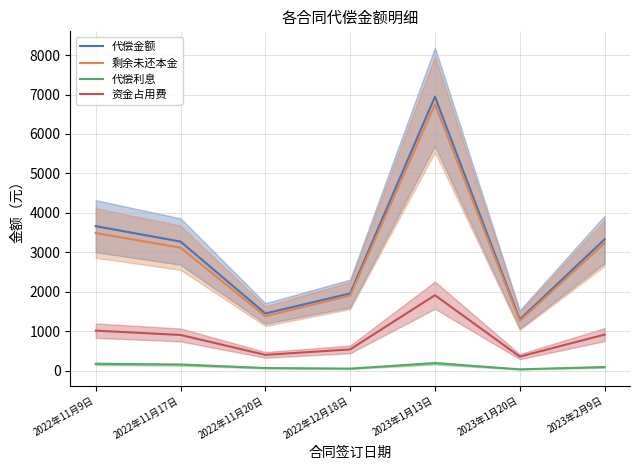

Does the chart have visible grid lines?

Yes